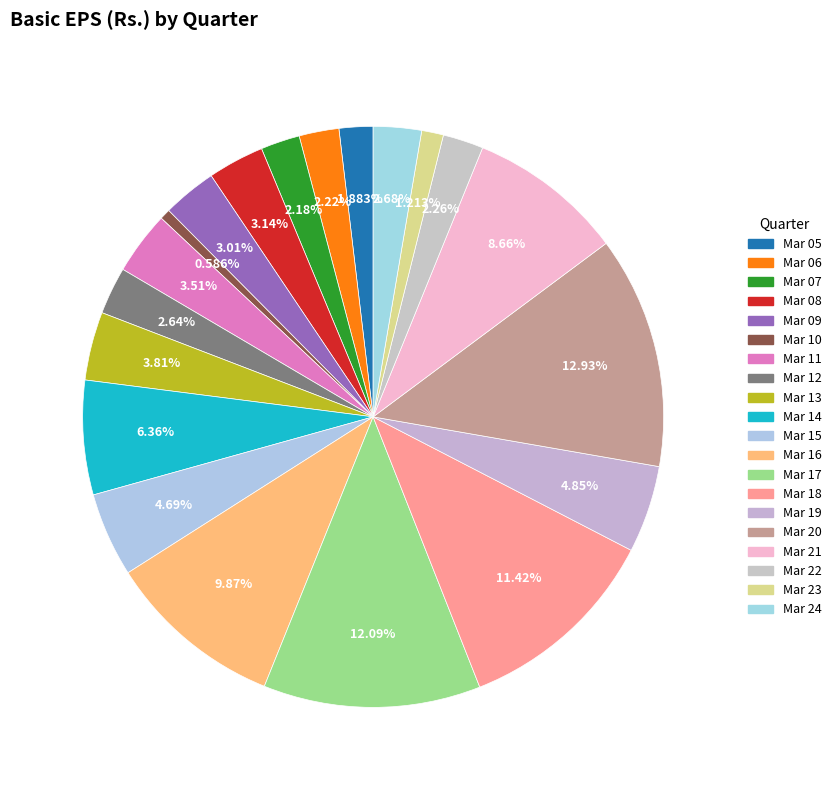

Between Mar 23 and Mar 15, which is larger?

Mar 15